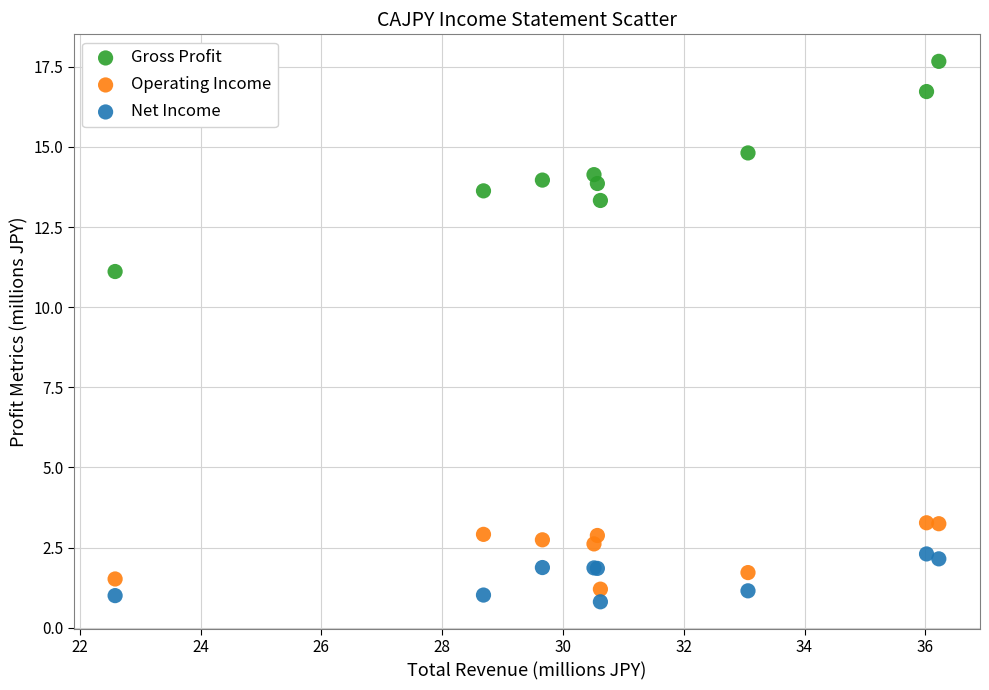

Which series contains the highest Y value?

Gross Profit